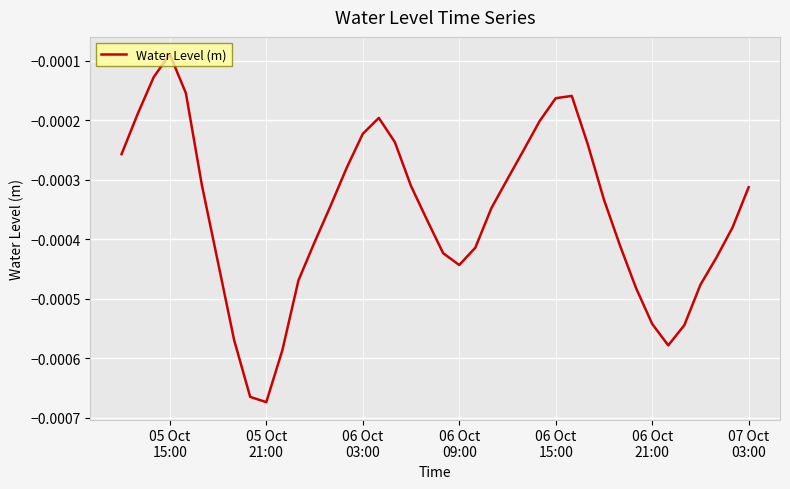

Which label corresponds to the smallest value in the chart?

05 Oct
21:00